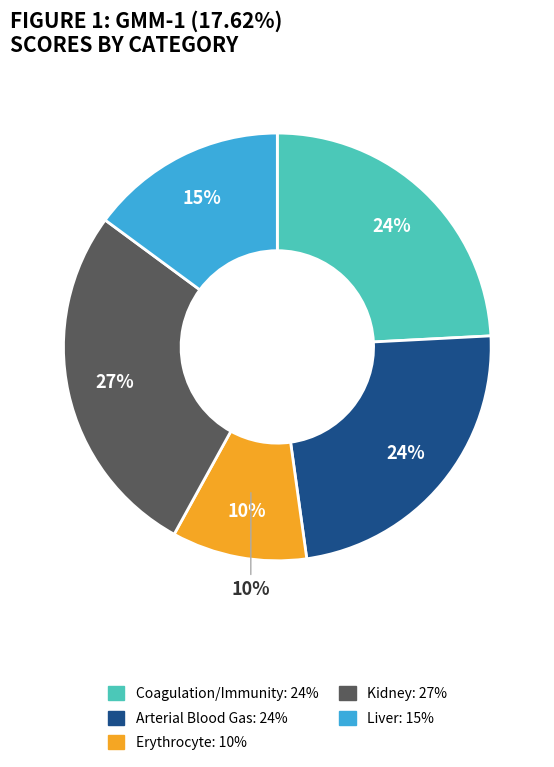

What portion of the pie excludes Arterial Blood Gas?

76.4%